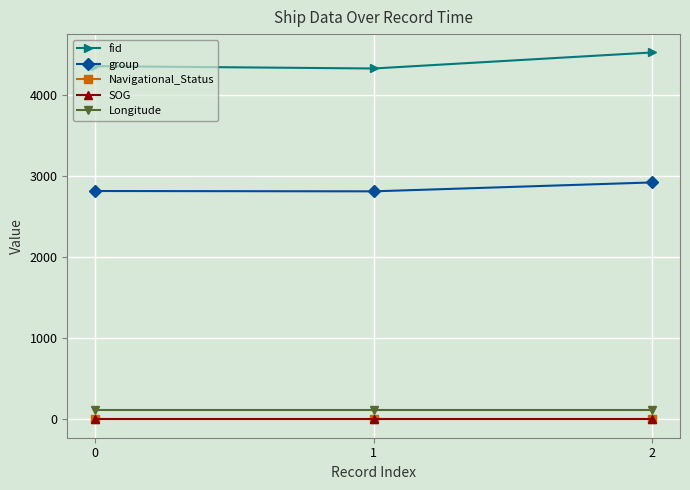

What are all the series names shown in the legend?

fid, group, Navigational_Status, SOG, Longitude